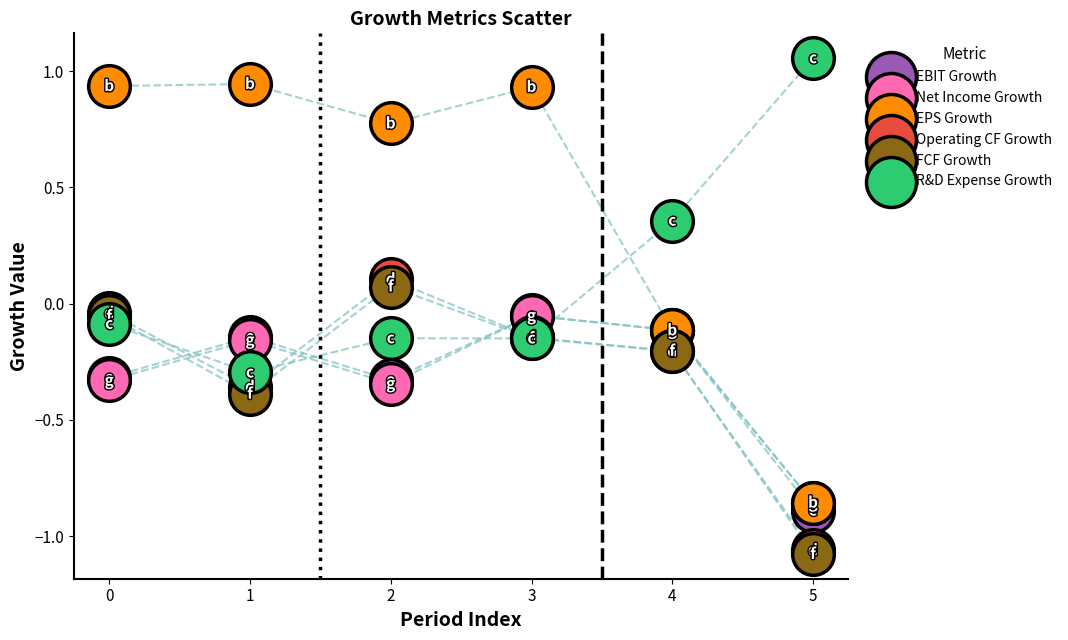

What are all the series names shown in the legend?

EBIT Growth, Net Income Growth, EPS Growth, Operating CF Growth, FCF Growth, R&D Expense Growth